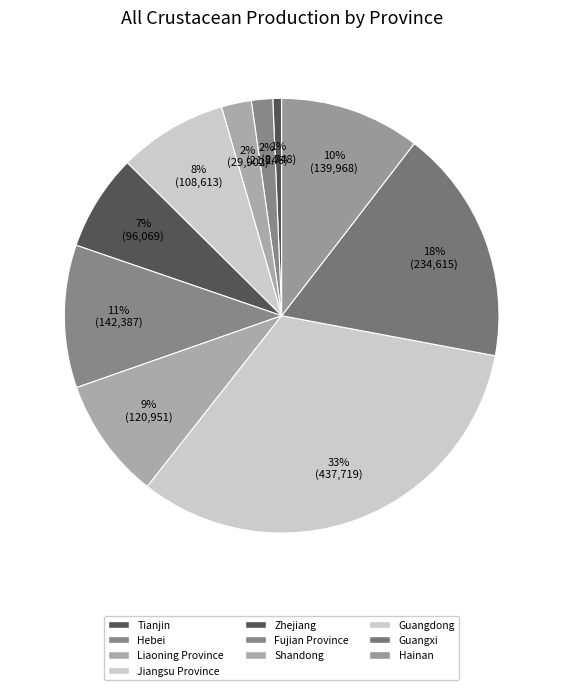

What is the total percentage of Tianjin and Zhejiang?

7.8%